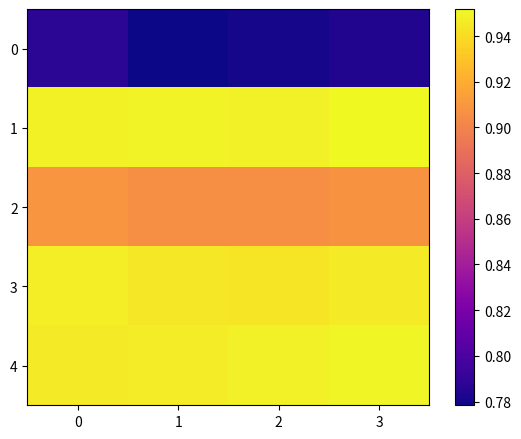

Rank the series by their maximum value, from highest to lowest.

row_1, row_4, row_3, row_2, row_0